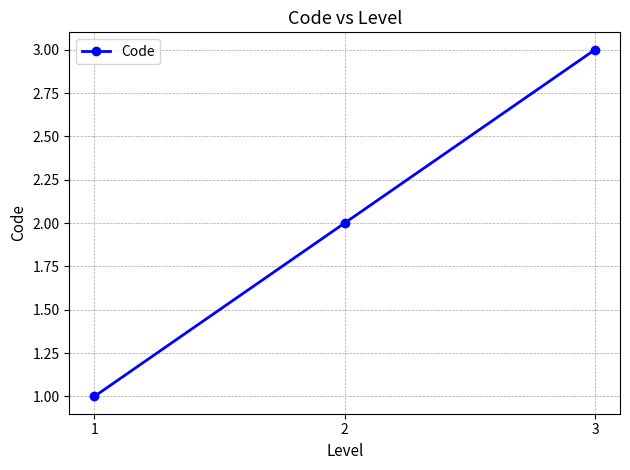

Which category has the highest value across all series?

3